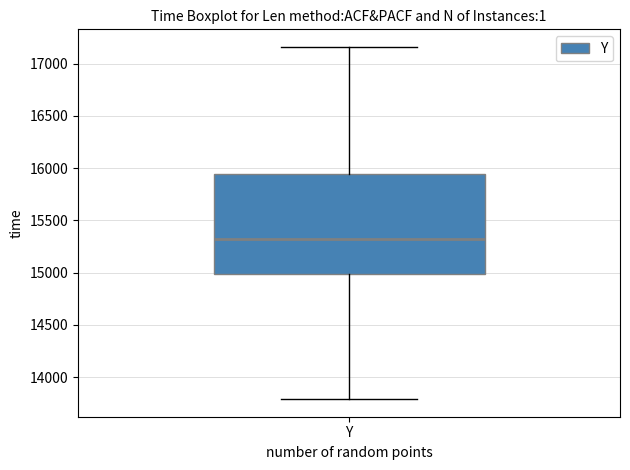

Transcribe this box plot: give where the median line is, the range the box spans, and where the two whiskers end, as read against the y-axis. The values are not printed on the chart, so give them approximately, as read against the axis.

median 15300, box 15000 to 15950, whiskers 13800 to 17150